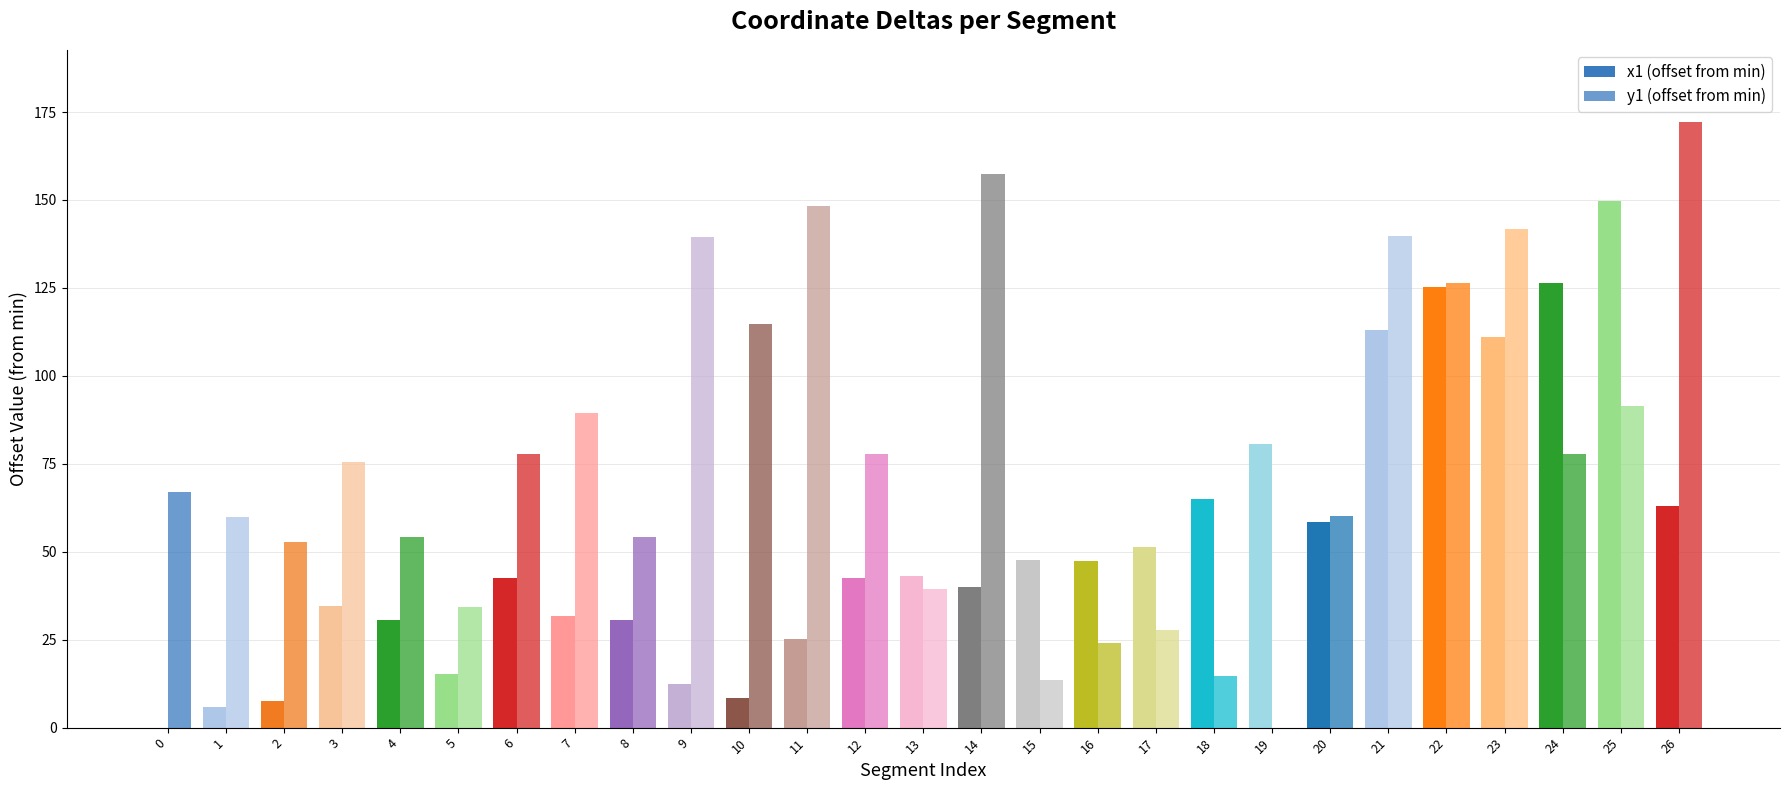

What is the sum of the y1 (offset from min) values at 20 and 16?

84.4